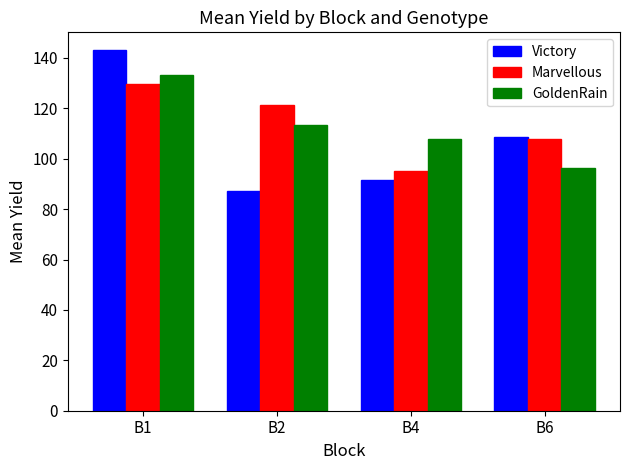

At how many categories does at least one series exceed 103?

4